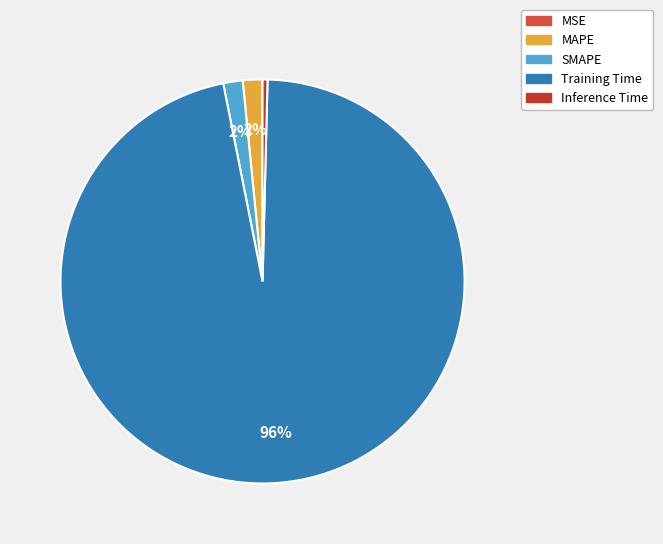

To the nearest percent, what is the average slice percentage?

20%